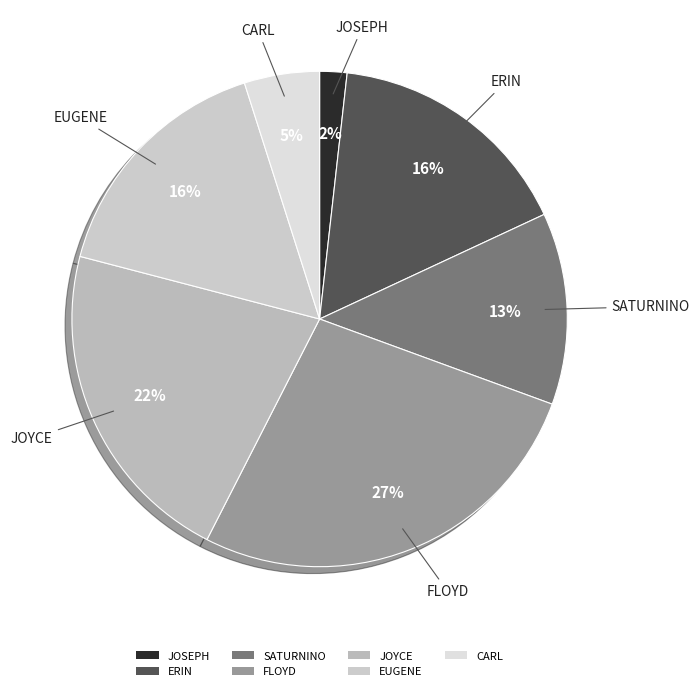

True or false: CARL accounts for 12% of the total.

False